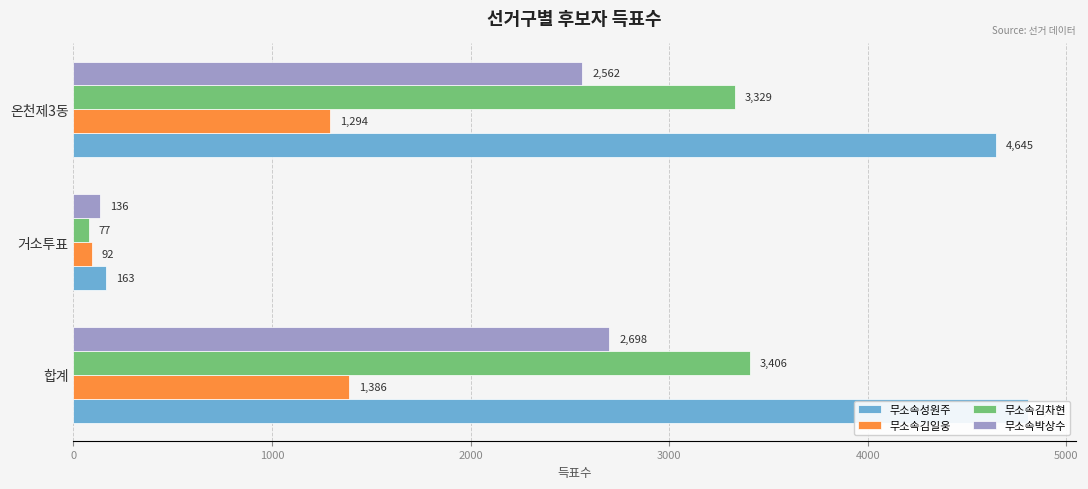

Is the value of 무소속성원주 at 거소투표 greater than the value of 무소속박상수 at 온천제3동?

No